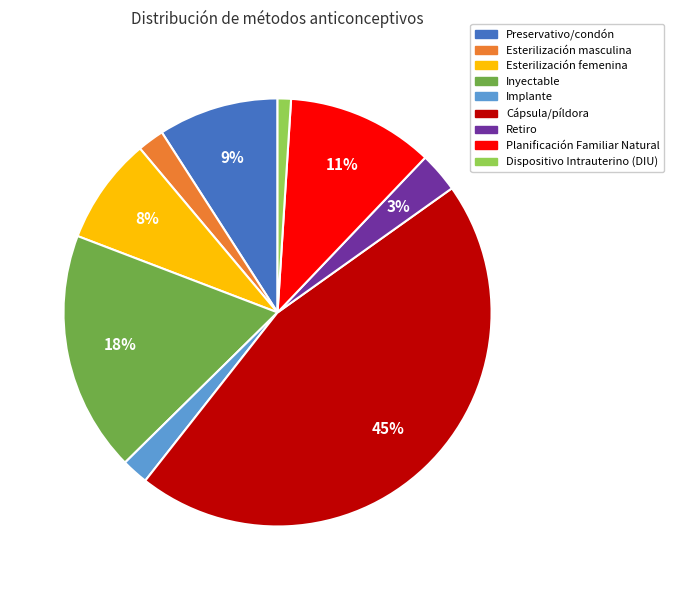

What is the largest slice in the pie chart?

Cápsula/píldora